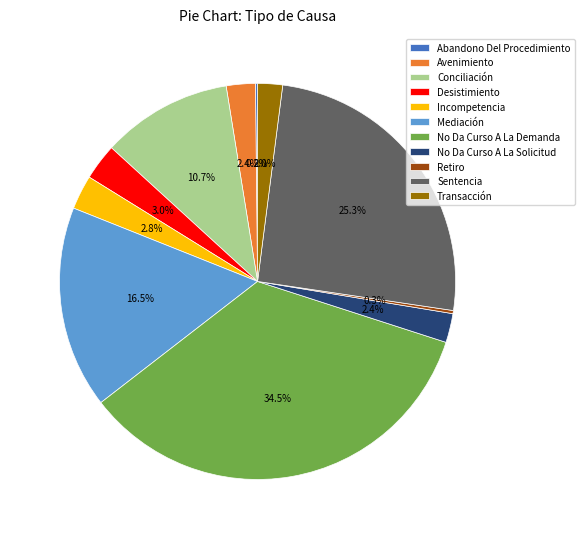

What percentage do Avenimiento and Sentencia together represent?

27.7%